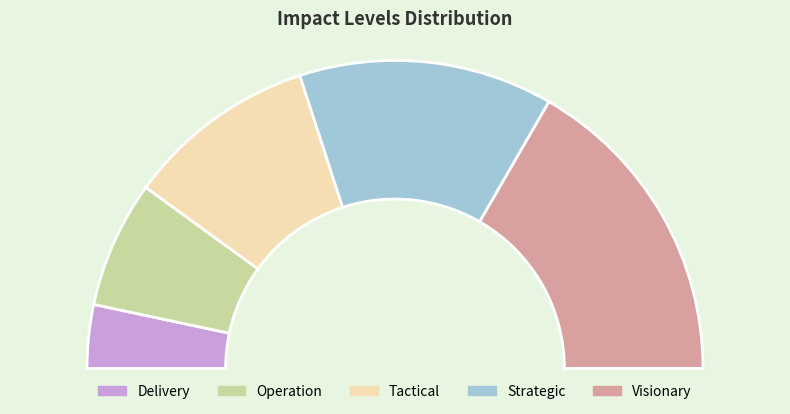

To the nearest percent, what portion does Operation represent?

13%